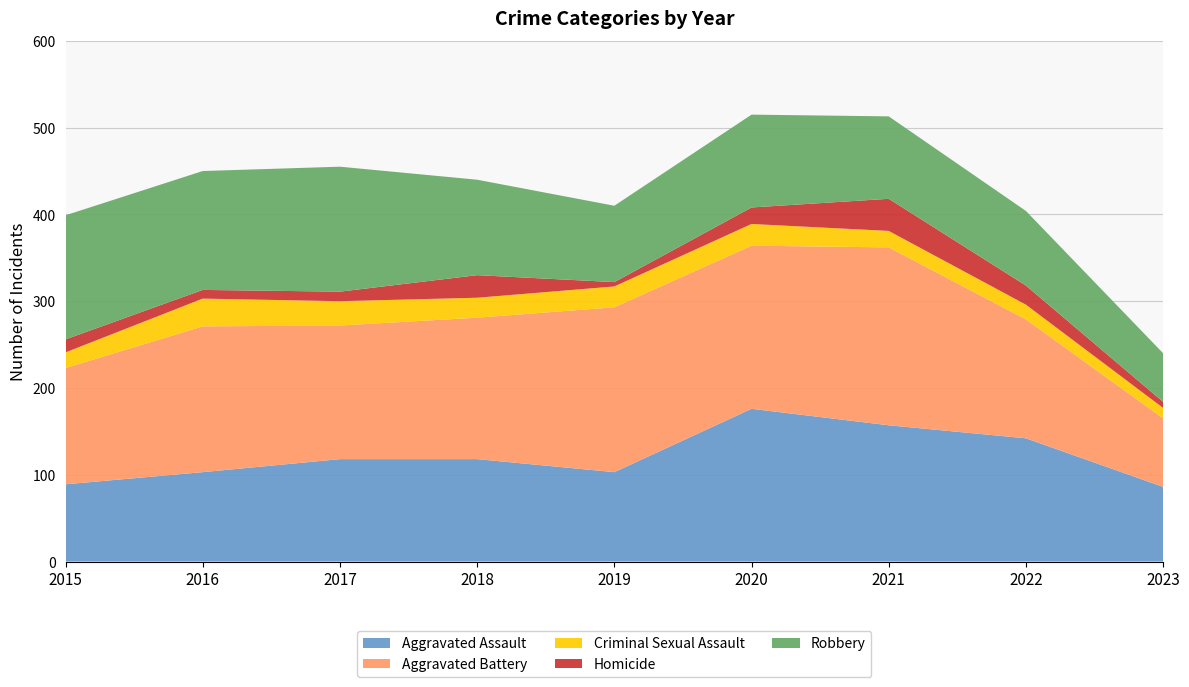

Reading right to left, transcribe all the data shown in this chart.

Aggravated Assault: 2023=86	2022=142	2021=157	2020=176	2019=103	2018=118	2017=118	2016=103	2015=89
Aggravated Battery: 2023=79	2022=137	2021=205	2020=188	2019=190	2018=163	2017=154	2016=168	2015=134
Criminal Sexual Assault: 2023=12	2022=17	2021=19	2020=25	2019=24	2018=23	2017=28	2016=32	2015=18
Homicide: 2023=7	2022=22	2021=37	2020=19	2019=5	2018=26	2017=11	2016=10	2015=15
Robbery: 2023=56	2022=86	2021=95	2020=107	2019=88	2018=110	2017=144	2016=137	2015=143